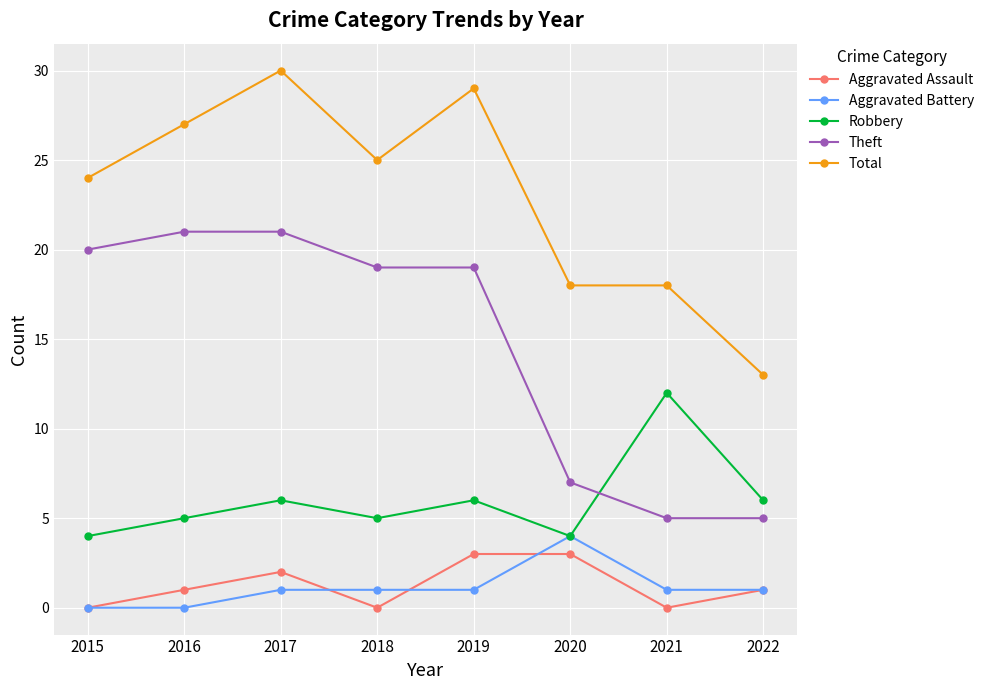

Reading left to right, transcribe all the data shown in this chart.

Aggravated Assault: 0	1	2	0	3	3	0	1
Aggravated Battery: 0	0	1	1	1	4	1	1
Robbery: 4	5	6	5	6	4	12	6
Theft: 20	21	21	19	19	7	5	5
Total: 24	27	30	25	29	18	18	13